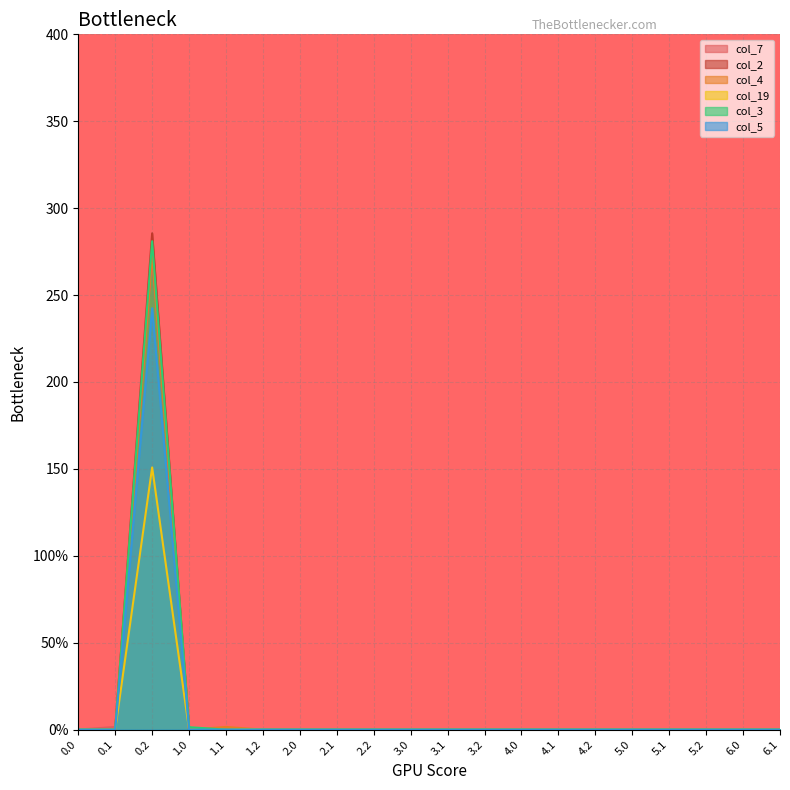

Between 3.0 and 3.2, which series saw the biggest shift?

col_7